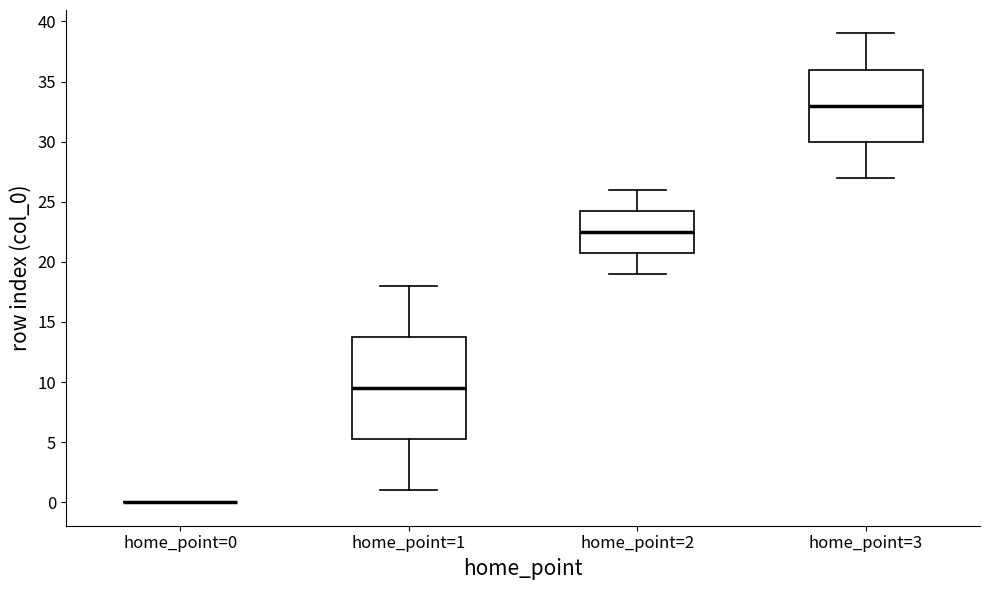

Comparing the boxes themselves (not the whiskers), which one is the tallest?

home_point=1